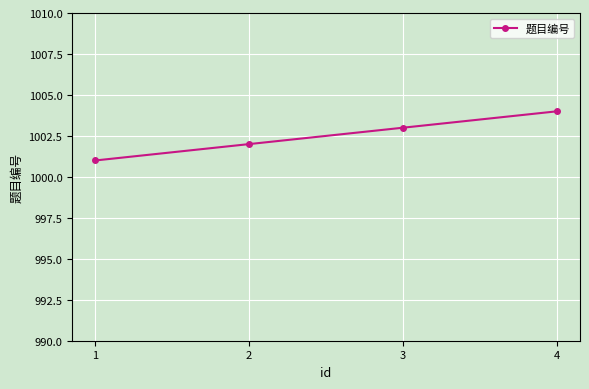

How many values are between 1002 and 1004?

3